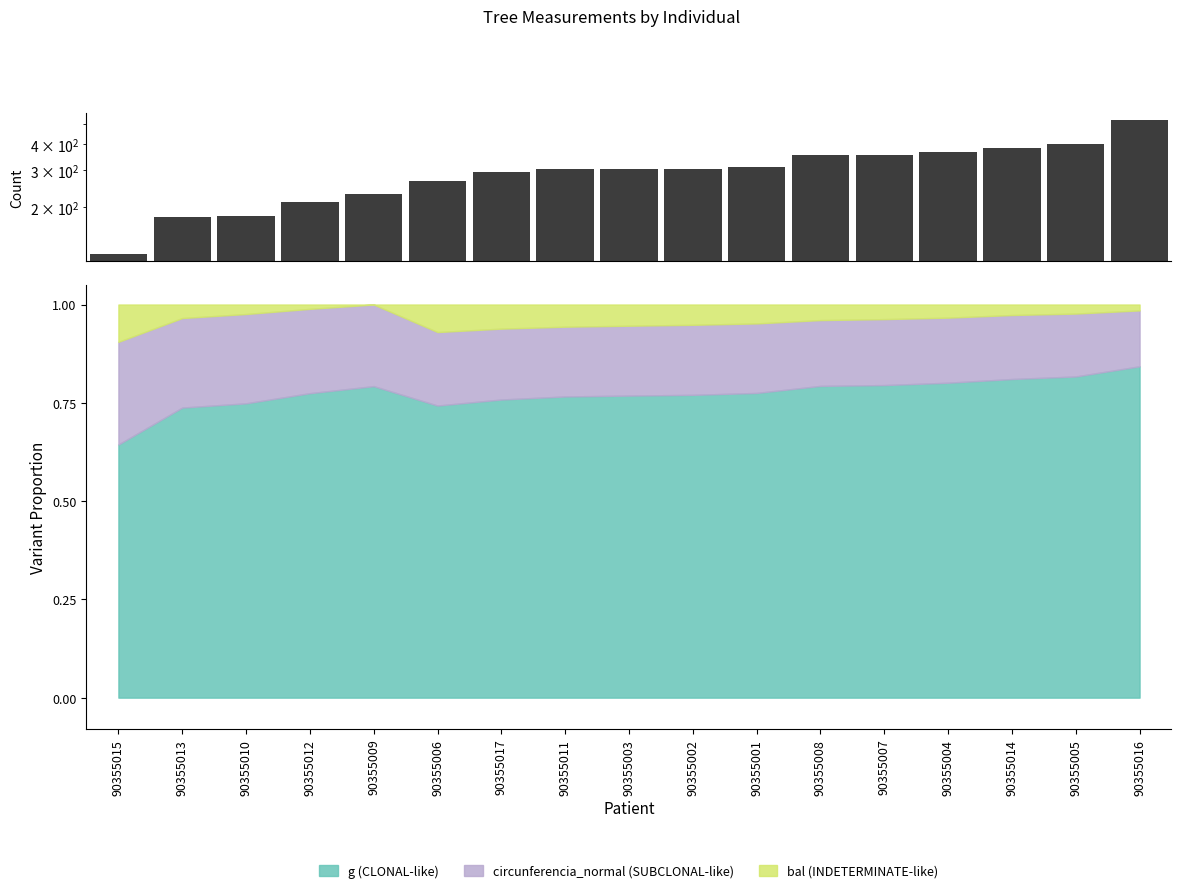

Approximately how many times larger is the value at 90355013 compared to 90355006?

0.7